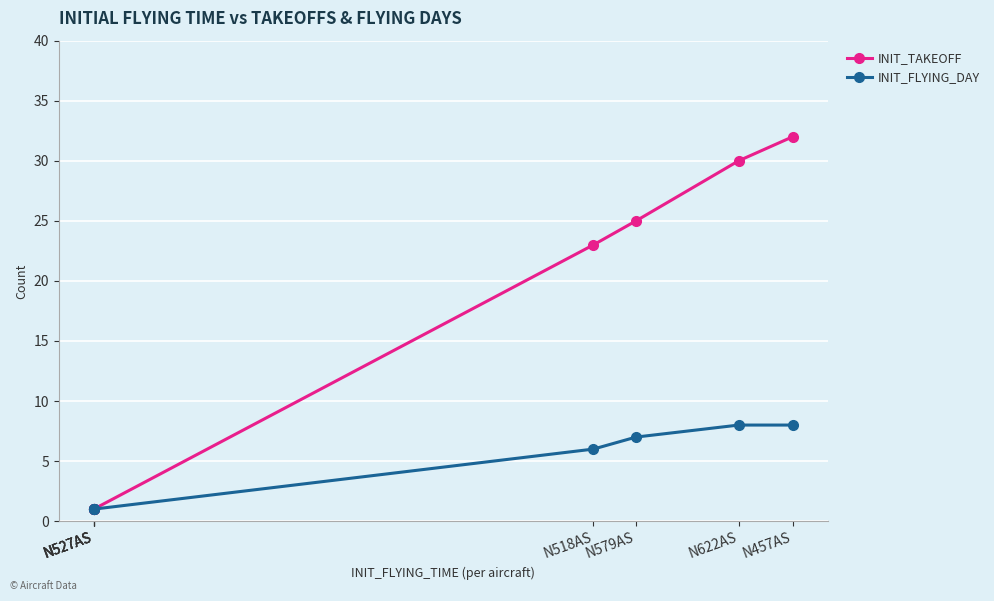

Rank the series by their average value, from highest to lowest.

INIT_TAKEOFF, INIT_FLYING_DAY